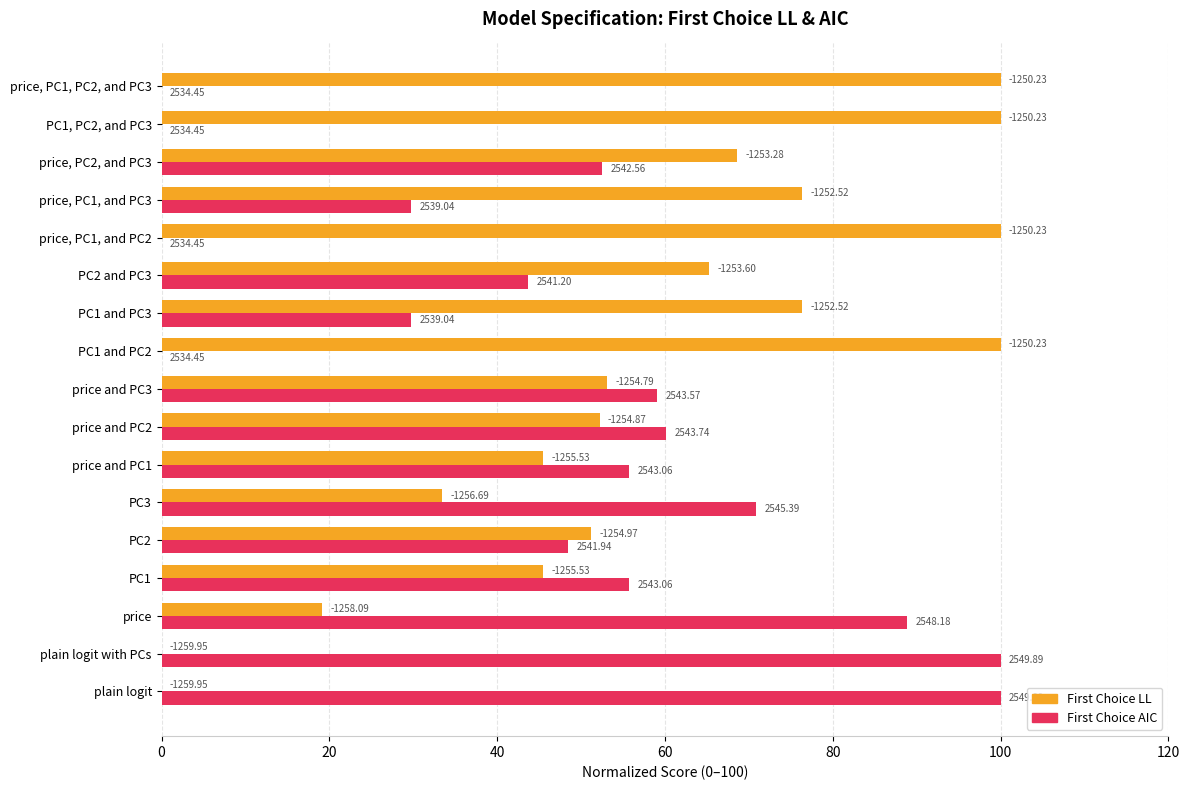

What are all the series names shown in the legend?

First Choice LL, First Choice AIC